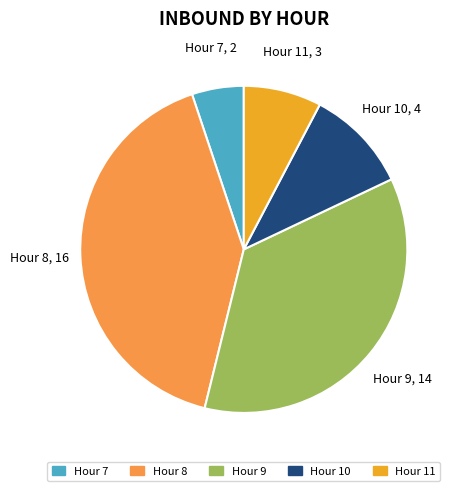

True or false: Hour 10 accounts for 10% of the total.

True